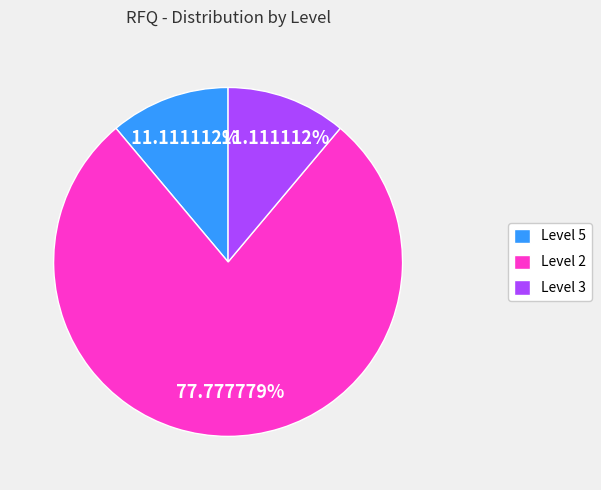

Does Level 2 account for over 50% of the chart?

Yes